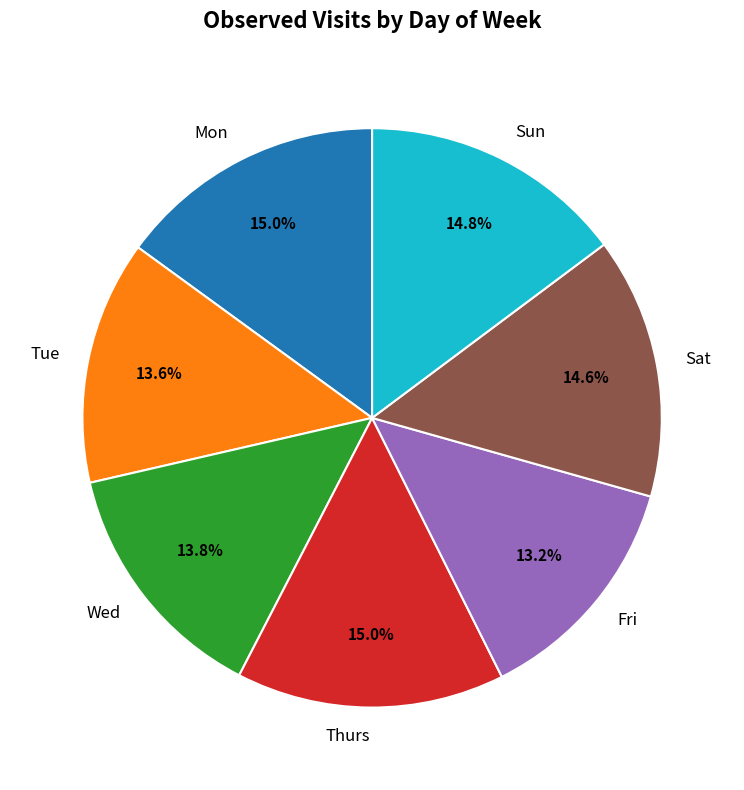

How many segments does this pie chart have?

7